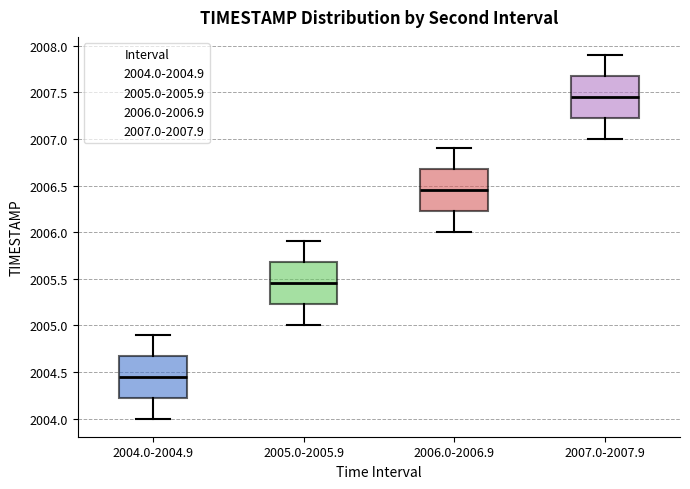

Reading left to right, read every box against the y-axis: the position of its median line, the range the box covers, and the ends of its whiskers. The values are not printed on the chart, so give them approximately, as read against the axis.

2004.0-2004.9: median 2004.45, box 2004.25 to 2004.70, whiskers 2004.00 to 2004.90
2005.0-2005.9: median 2005.45, box 2005.25 to 2005.70, whiskers 2005.00 to 2005.90
2006.0-2006.9: median 2006.45, box 2006.25 to 2006.70, whiskers 2006.00 to 2006.90
2007.0-2007.9: median 2007.45, box 2007.25 to 2007.70, whiskers 2007.00 to 2007.90